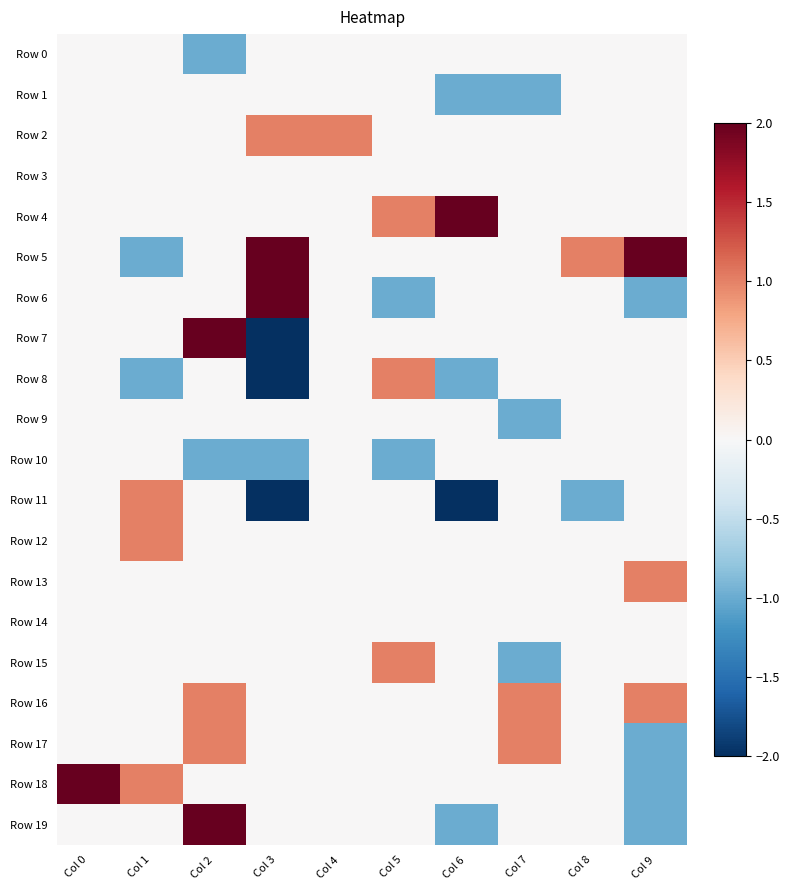

Reading right to left, list all the values displayed in this chart.

Row 0: Col 9=0	Col 8=0	Col 7=0	Col 6=0	Col 5=0	Col 4=0	Col 3=0	Col 2=-1	Col 1=0	Col 0=0
Row 1: Col 9=0	Col 8=0	Col 7=-1	Col 6=-1	Col 5=0	Col 4=0	Col 3=0	Col 2=0	Col 1=0	Col 0=0
Row 2: Col 9=0	Col 8=0	Col 7=0	Col 6=0	Col 5=0	Col 4=1	Col 3=1	Col 2=0	Col 1=0	Col 0=0
Row 3: Col 9=0	Col 8=0	Col 7=0	Col 6=0	Col 5=0	Col 4=0	Col 3=0	Col 2=0	Col 1=0	Col 0=0
Row 4: Col 9=0	Col 8=0	Col 7=0	Col 6=2	Col 5=1	Col 4=0	Col 3=0	Col 2=0	Col 1=0	Col 0=0
Row 5: Col 9=2	Col 8=1	Col 7=0	Col 6=0	Col 5=0	Col 4=0	Col 3=2	Col 2=0	Col 1=-1	Col 0=0
Row 6: Col 9=-1	Col 8=0	Col 7=0	Col 6=0	Col 5=-1	Col 4=0	Col 3=2	Col 2=0	Col 1=0	Col 0=0
Row 7: Col 9=0	Col 8=0	Col 7=0	Col 6=0	Col 5=0	Col 4=0	Col 3=-2	Col 2=2	Col 1=0	Col 0=0
Row 8: Col 9=0	Col 8=0	Col 7=0	Col 6=-1	Col 5=1	Col 4=0	Col 3=-2	Col 2=0	Col 1=-1	Col 0=0
Row 9: Col 9=0	Col 8=0	Col 7=-1	Col 6=0	Col 5=0	Col 4=0	Col 3=0	Col 2=0	Col 1=0	Col 0=0
Row 10: Col 9=0	Col 8=0	Col 7=0	Col 6=0	Col 5=-1	Col 4=0	Col 3=-1	Col 2=-1	Col 1=0	Col 0=0
Row 11: Col 9=0	Col 8=-1	Col 7=0	Col 6=-2	Col 5=0	Col 4=0	Col 3=-2	Col 2=0	Col 1=1	Col 0=0
Row 12: Col 9=0	Col 8=0	Col 7=0	Col 6=0	Col 5=0	Col 4=0	Col 3=0	Col 2=0	Col 1=1	Col 0=0
Row 13: Col 9=1	Col 8=0	Col 7=0	Col 6=0	Col 5=0	Col 4=0	Col 3=0	Col 2=0	Col 1=0	Col 0=0
Row 14: Col 9=0	Col 8=0	Col 7=0	Col 6=0	Col 5=0	Col 4=0	Col 3=0	Col 2=0	Col 1=0	Col 0=0
Row 15: Col 9=0	Col 8=0	Col 7=-1	Col 6=0	Col 5=1	Col 4=0	Col 3=0	Col 2=0	Col 1=0	Col 0=0
Row 16: Col 9=1	Col 8=0	Col 7=1	Col 6=0	Col 5=0	Col 4=0	Col 3=0	Col 2=1	Col 1=0	Col 0=0
Row 17: Col 9=-1	Col 8=0	Col 7=1	Col 6=0	Col 5=0	Col 4=0	Col 3=0	Col 2=1	Col 1=0	Col 0=0
Row 18: Col 9=-1	Col 8=0	Col 7=0	Col 6=0	Col 5=0	Col 4=0	Col 3=0	Col 2=0	Col 1=1	Col 0=2
Row 19: Col 9=-1	Col 8=0	Col 7=0	Col 6=-1	Col 5=0	Col 4=0	Col 3=0	Col 2=2	Col 1=0	Col 0=0